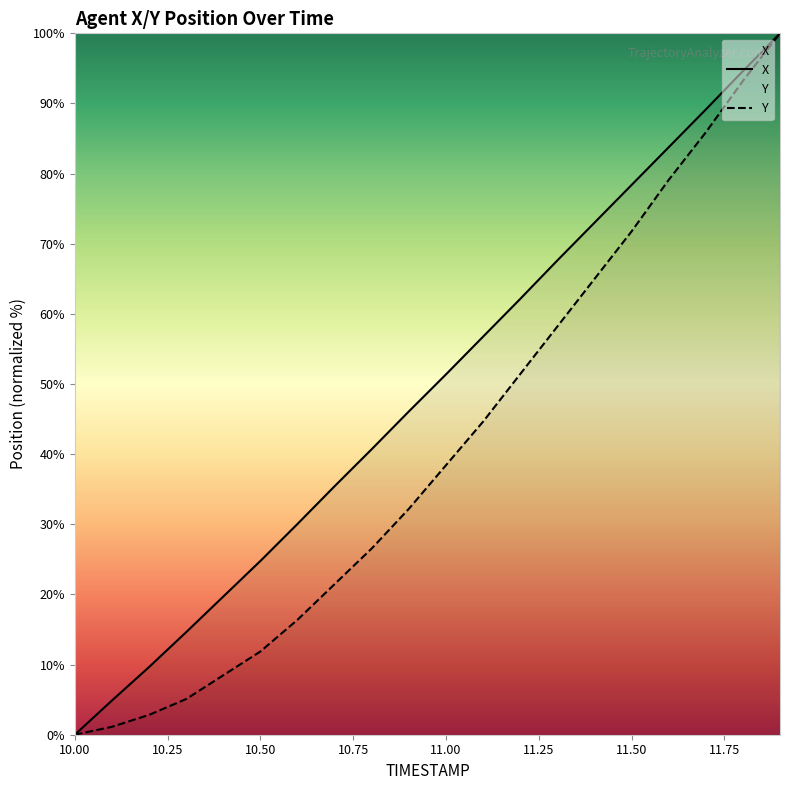

Where does the X series first go above 51?

11.00